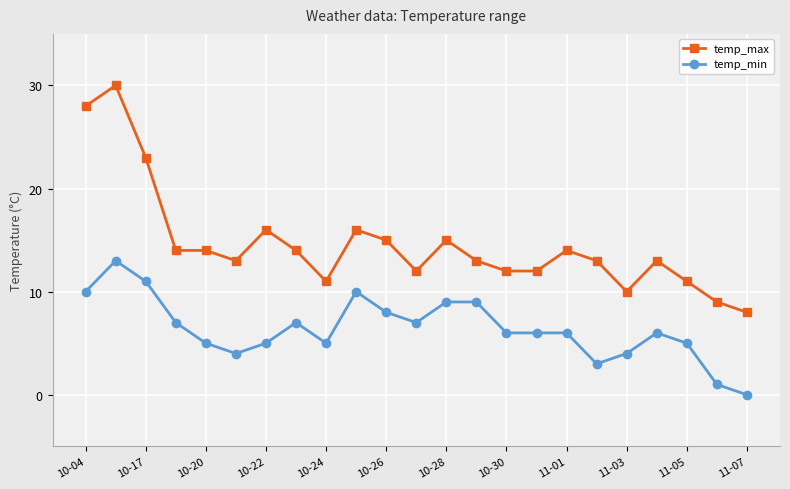

List the series in order of their peak value, highest first.

temp_max, temp_min